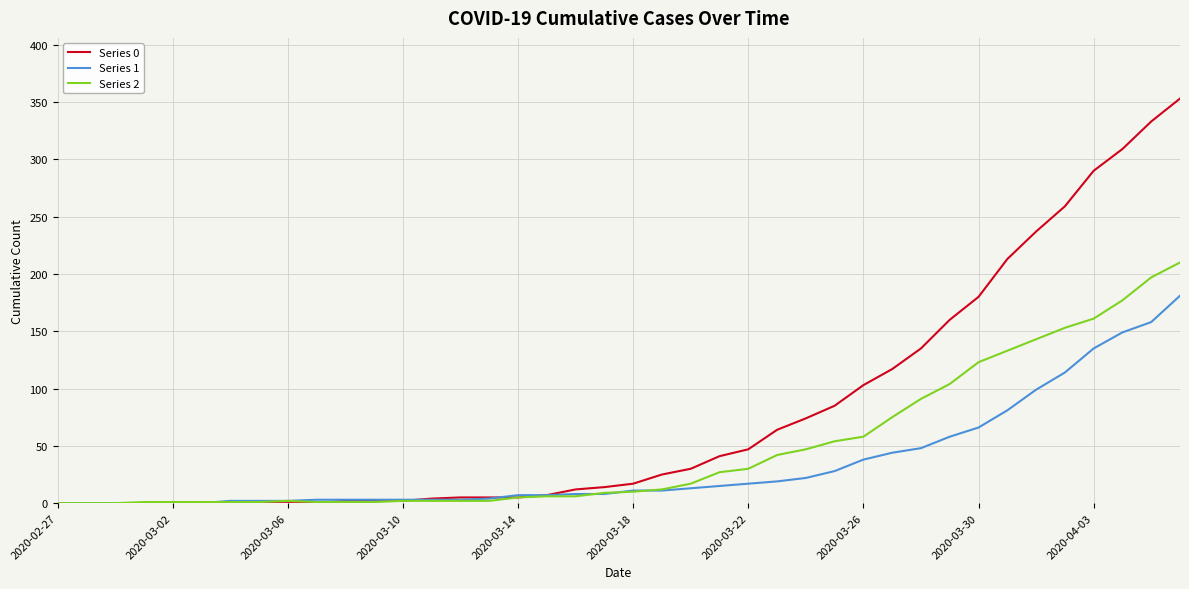

Rank the series by their average value, from highest to lowest.

Series 0, Series 2, Series 1